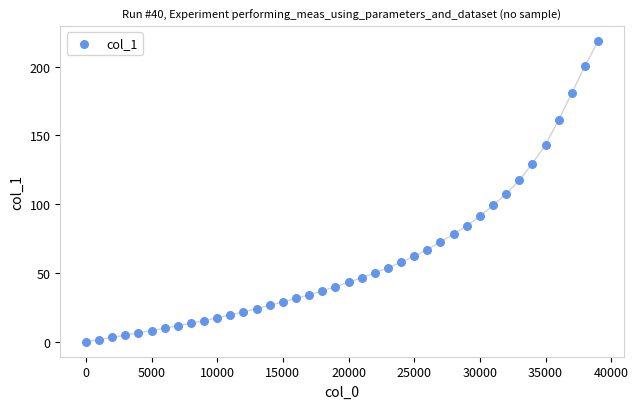

What is the range of Y values (max minus min)?

218.4